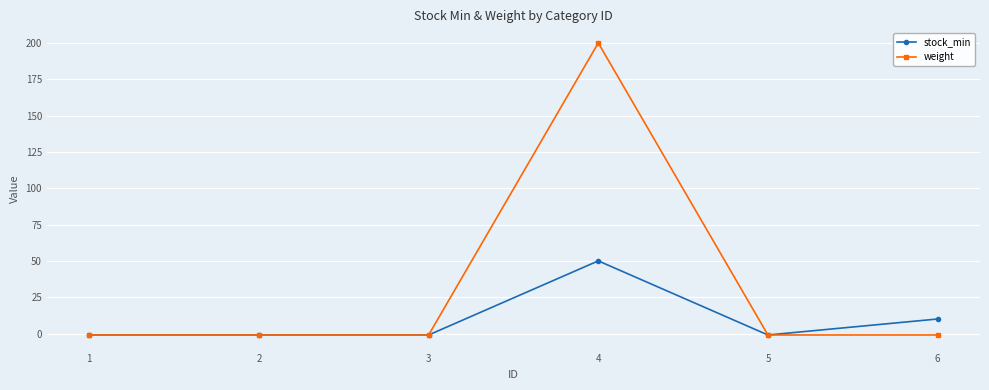

What is the maximum value shown in the chart?

200